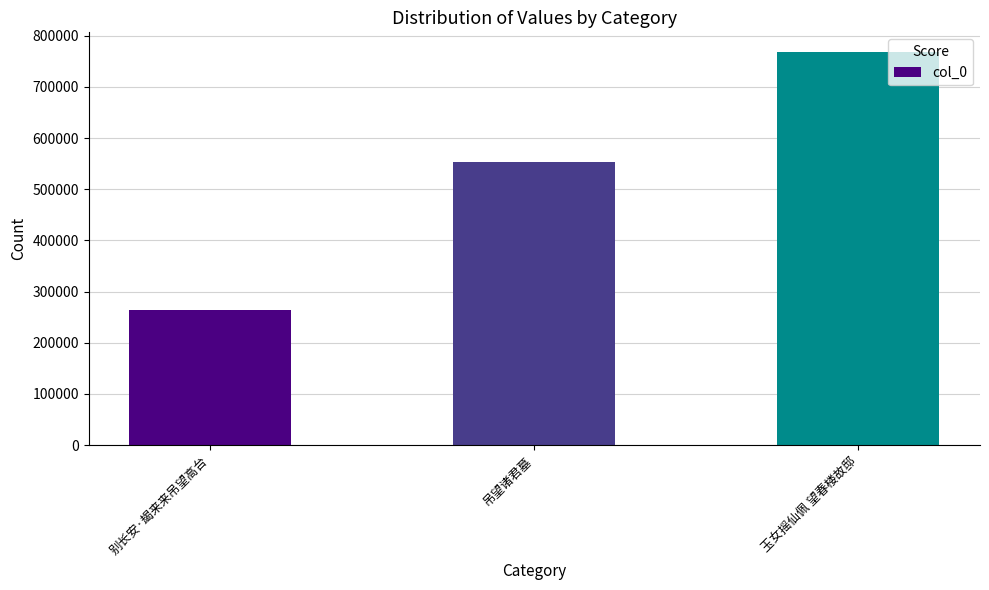

Reading right to left, list all the values displayed in this chart.

767993	554082	263658